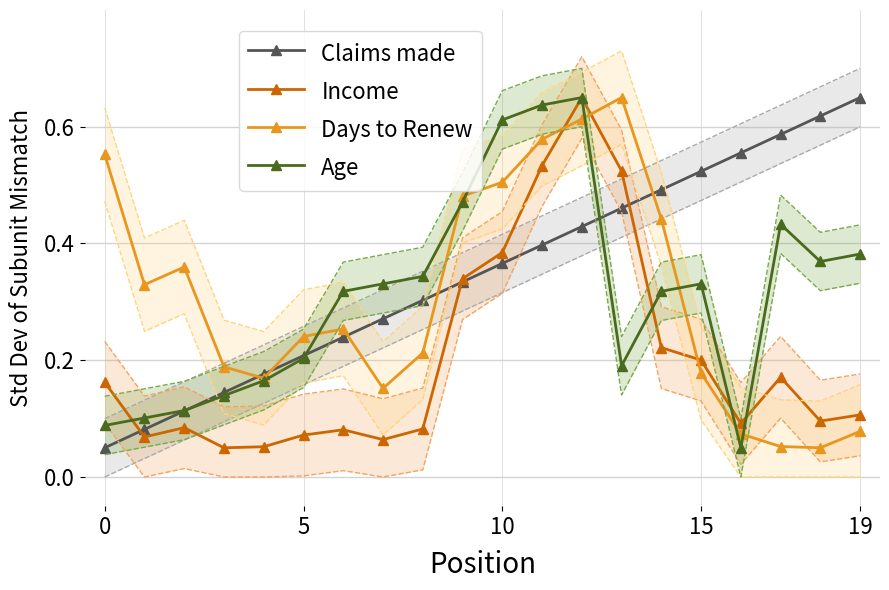

True or false: Claims made has more than 2 interior local peaks.

False